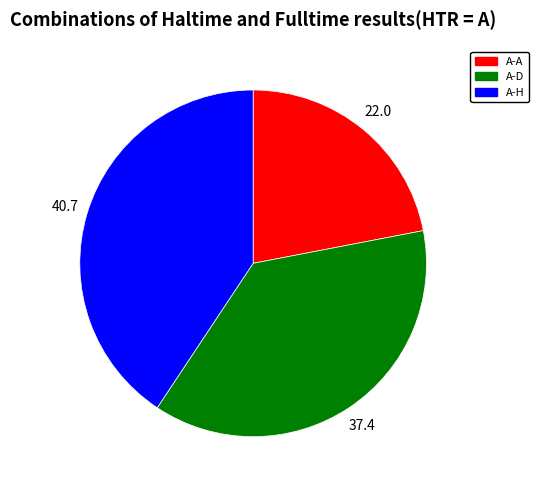

Does any single category account for the majority?

No